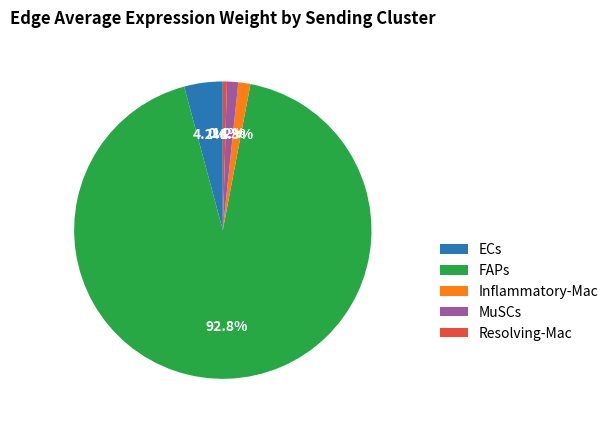

Which slice is the largest?

FAPs